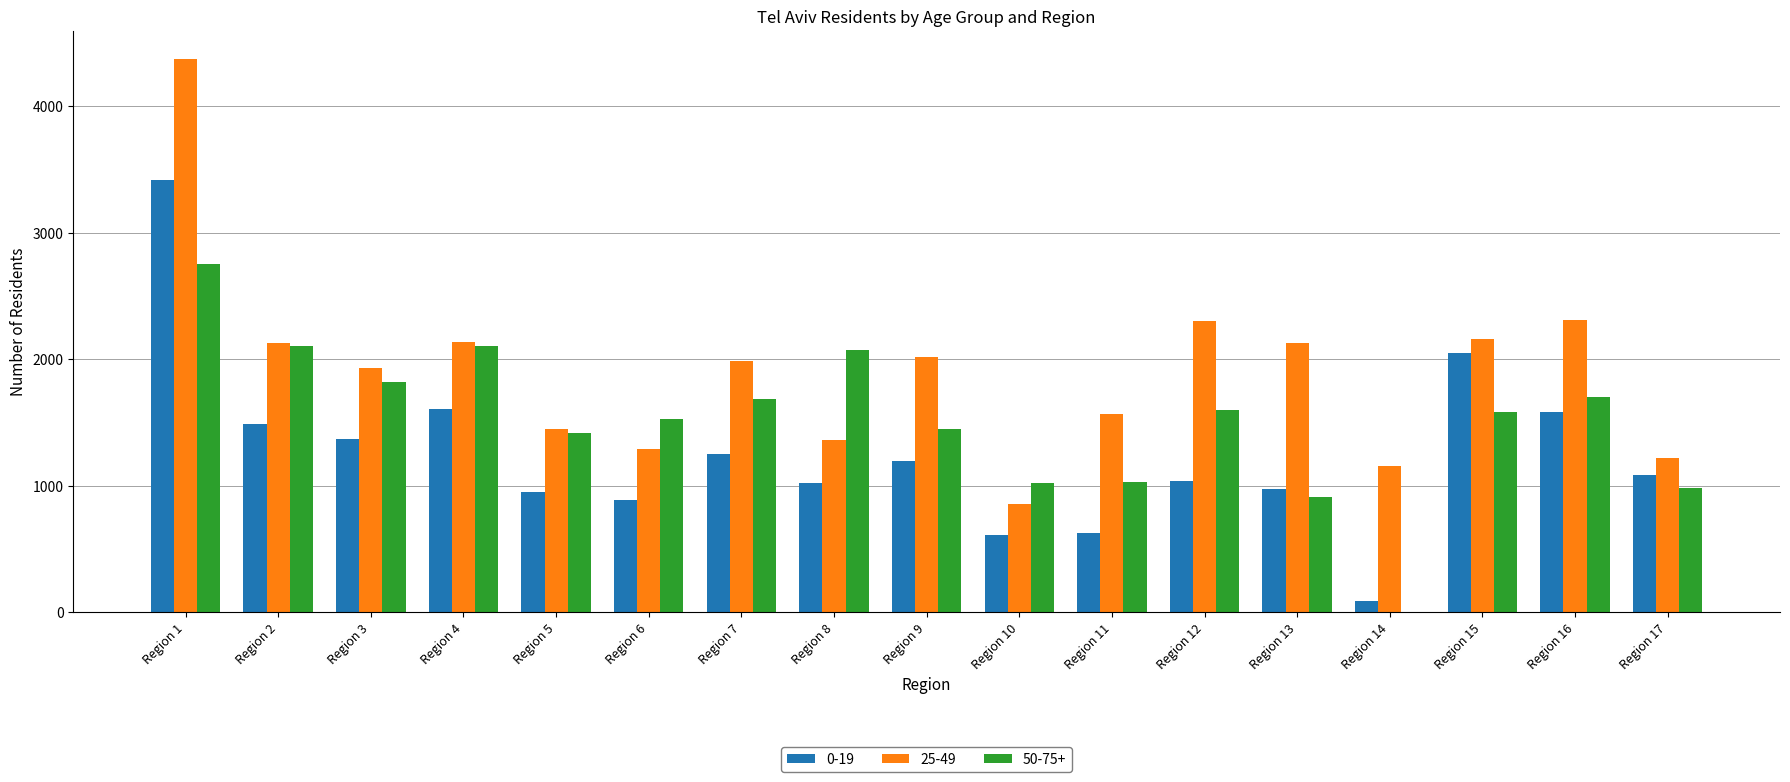

What are all the series names shown in the legend?

0-19, 25-49, 50-75+